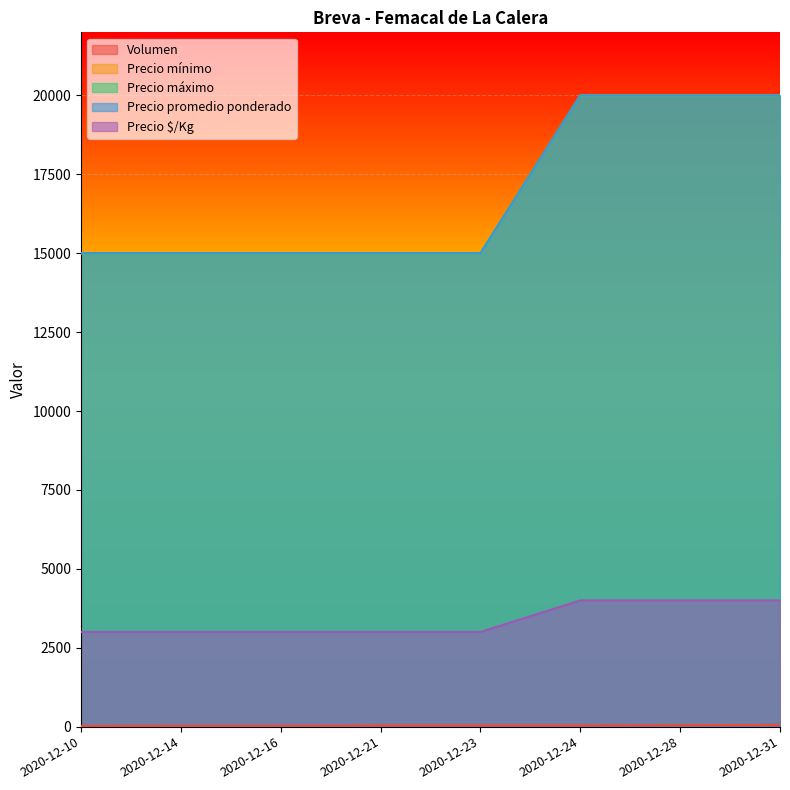

Which series has the largest total across all categories?

Precio mínimo